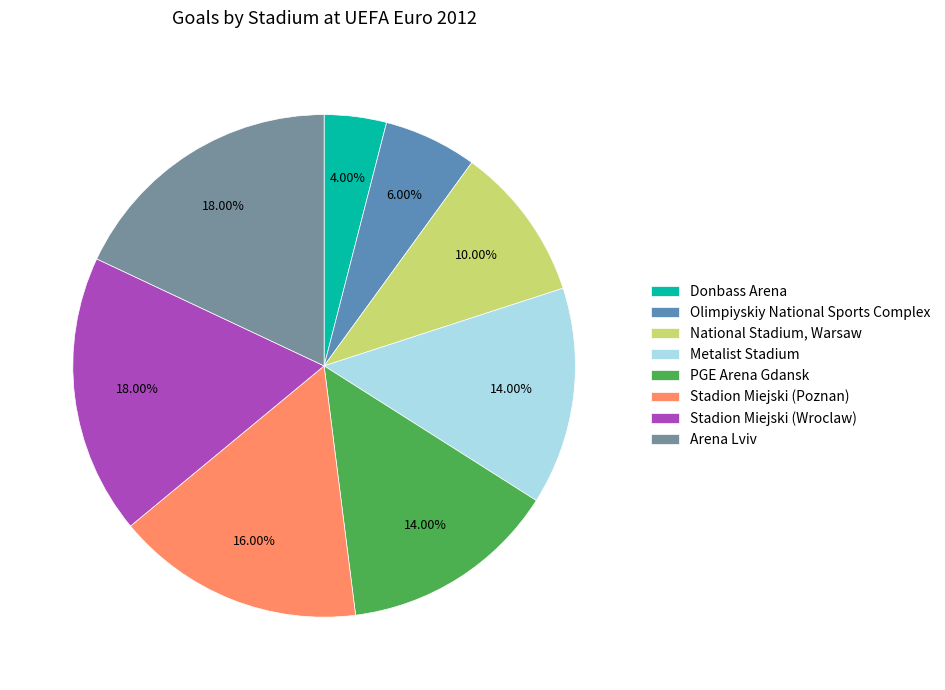

To the nearest percent, what portion does Olimpiyskiy National Sports Complex represent?

6%